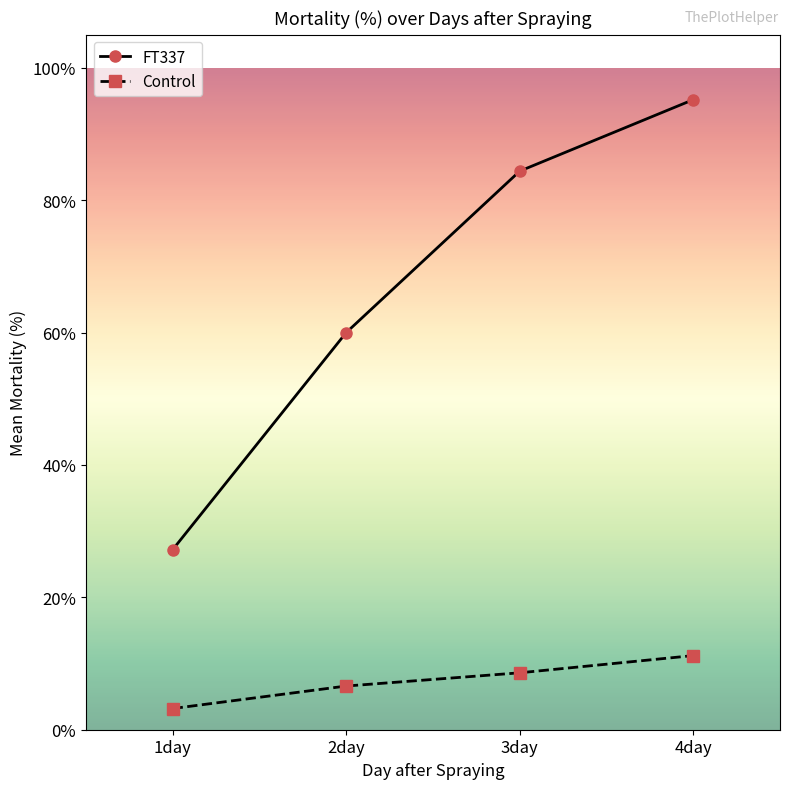

How many values in the Control series are below 8?

2